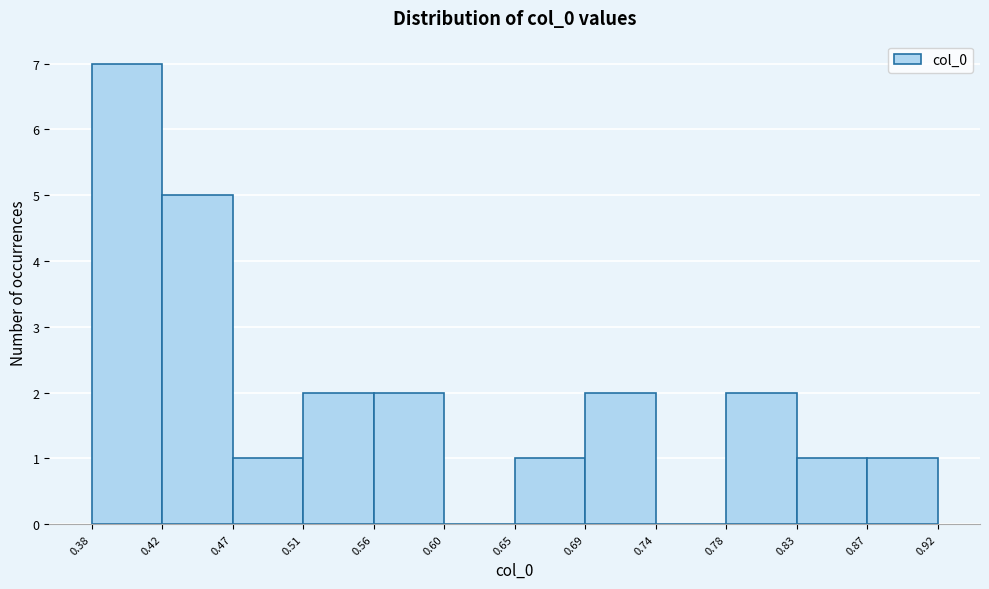

Reading left to right, transcribe this chart: for each bar, give the range it covers on the x-axis and its height. The values are not printed on the chart, so give them approximately, as read against the axis.

0.38 to 0.42: 7
0.42 to 0.47: 5
0.47 to 0.51: 1
0.51 to 0.56: 2
0.56 to 0.60: 2
0.60 to 0.65: 0
0.65 to 0.69: 1
0.69 to 0.74: 2
0.74 to 0.78: 0
0.78 to 0.83: 2
0.83 to 0.87: 1
0.87 to 0.92: 1